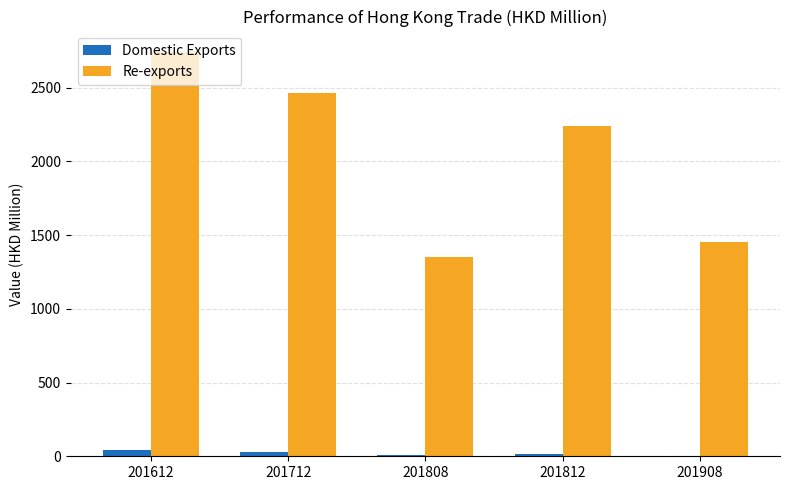

Read the Domestic Exports value at 201908.

4.2